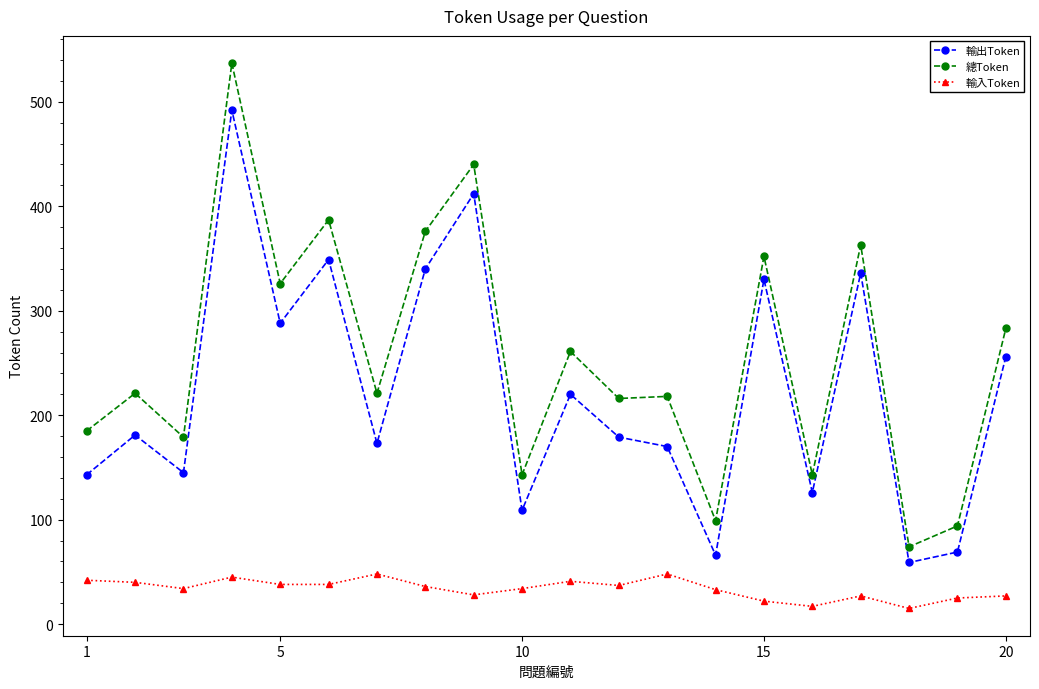

Does the chart have visible grid lines?

No